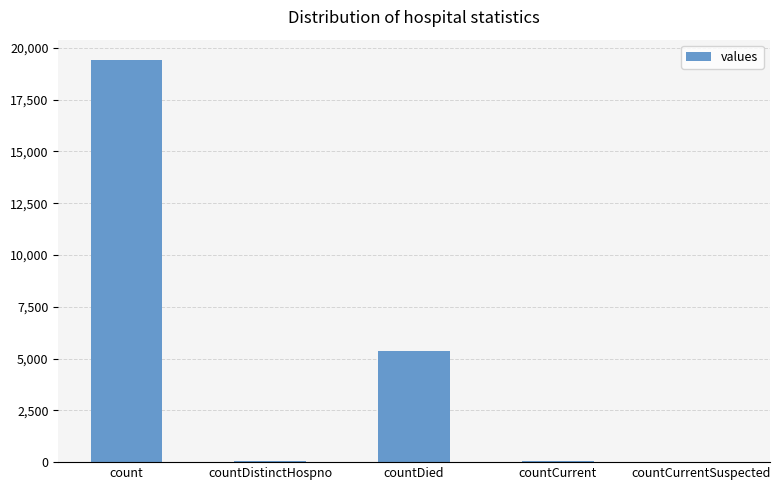

Is it true that the value at countCurrent is 60?

True